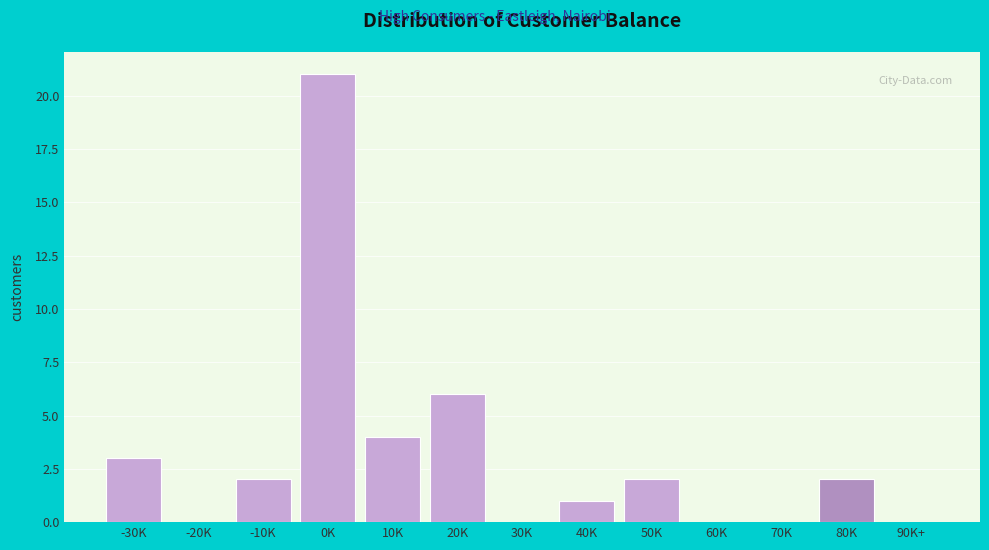

Reading left to right, list all the values displayed in this chart.

-30K=3	-20K=0	-10K=2	0K=21	10K=4	20K=6	30K=0	40K=1	50K=2	60K=0	70K=0	80K=2	90K+=0